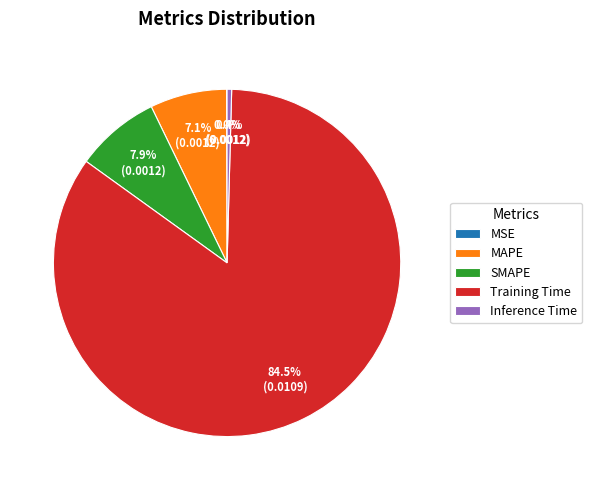

To the nearest percent, what is the combined percentage of Inference Time and MAPE?

8%